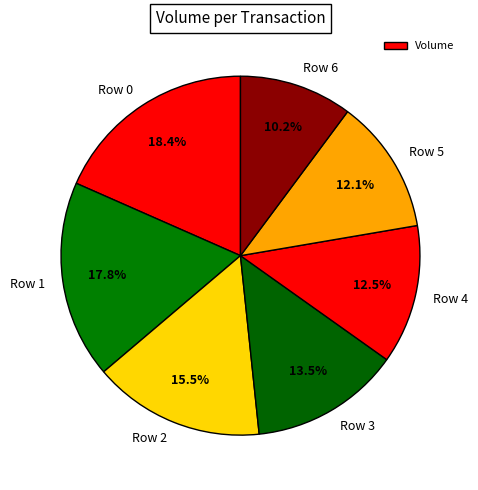

Does Row 1 account for over 50% of the chart?

No